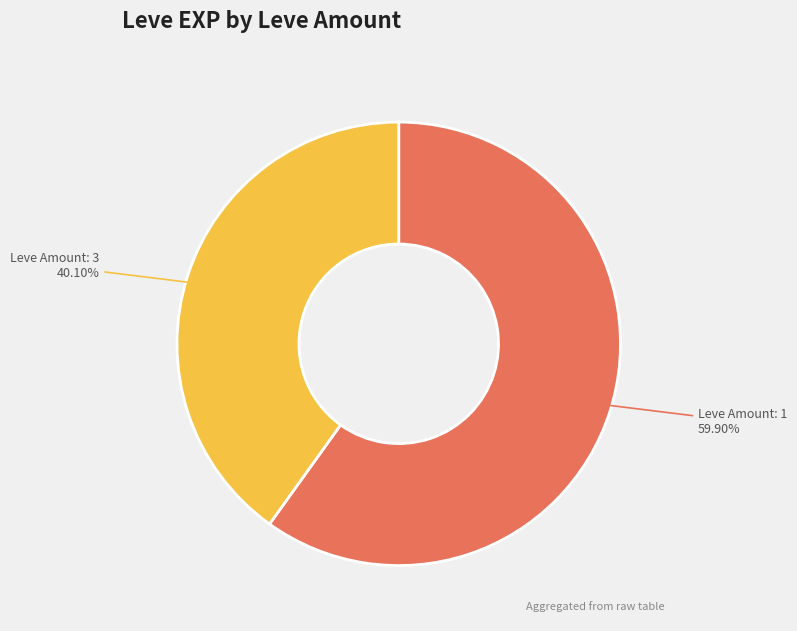

Is there a majority slice in this chart?

Yes